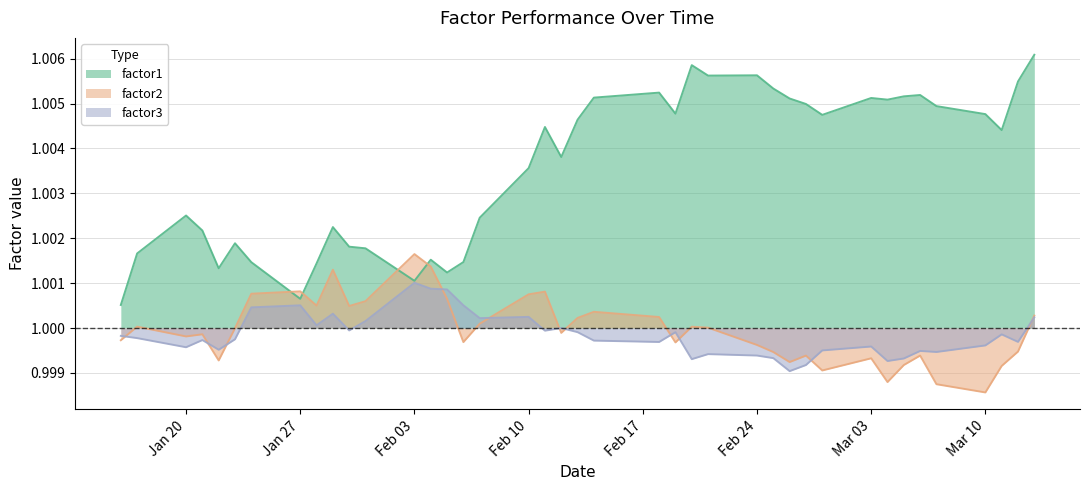

Which series has the largest range (max minus min)?

factor1